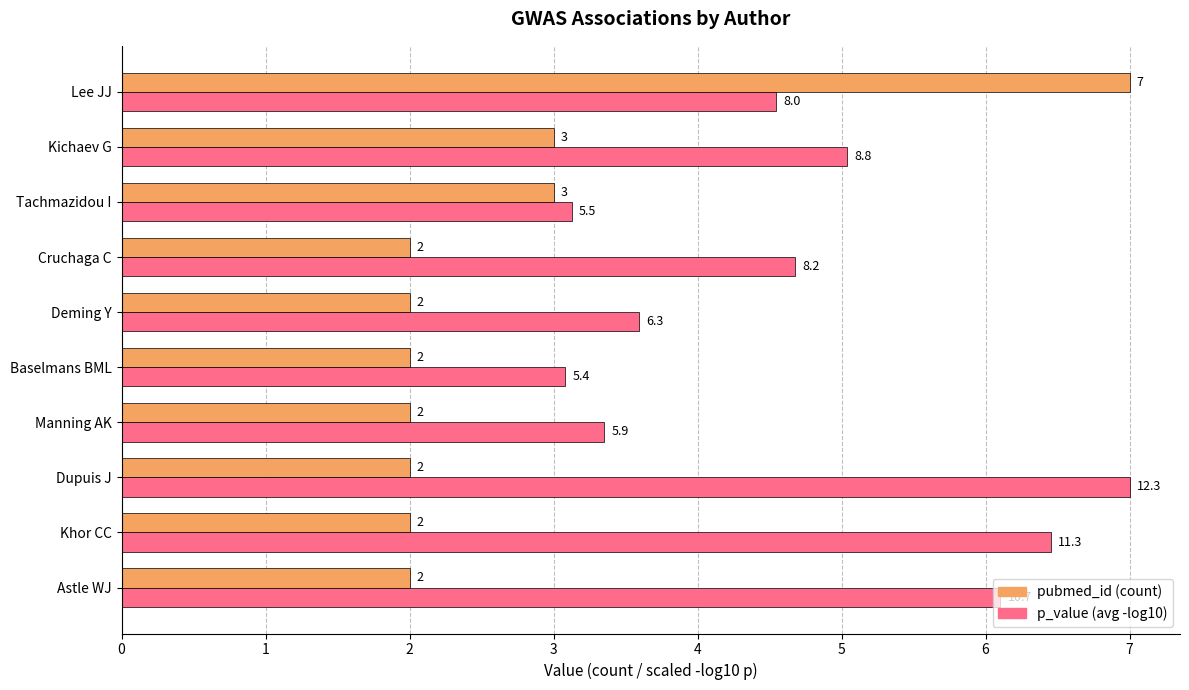

What is the maximum value shown in the chart?

7.0